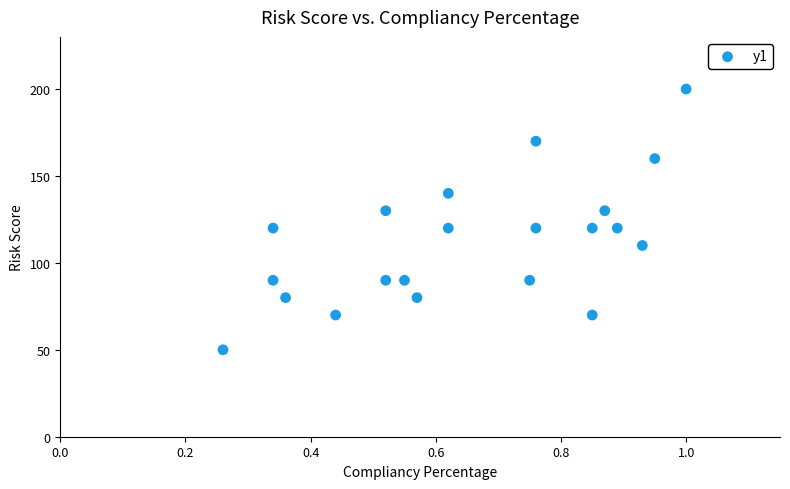

What is the range of Y values (max minus min)?

150